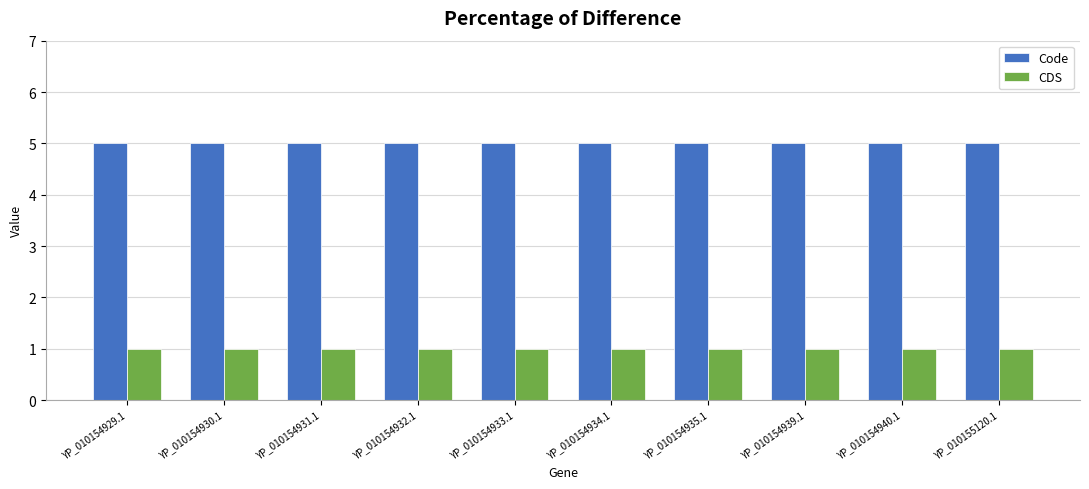

What is the maximum value shown in the chart?

5